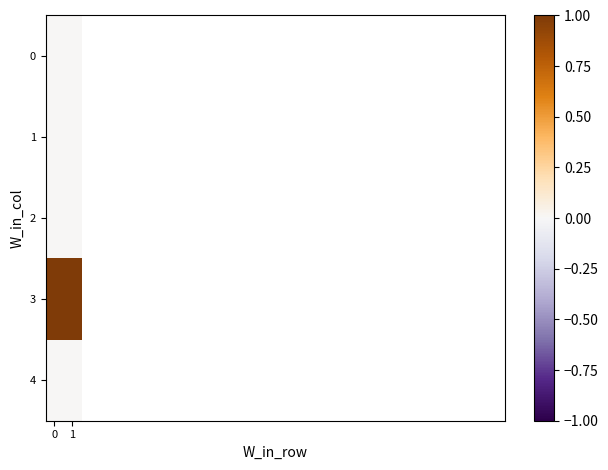

Which series has the largest total across all categories?

3